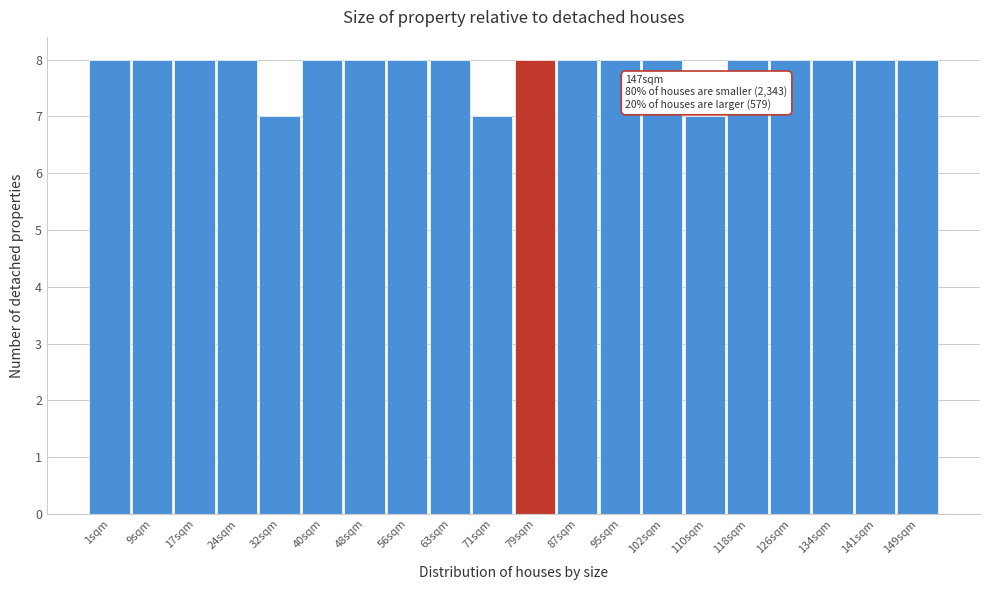

Reading right to left, transcribe all the data shown in this chart.

8	8	8	8	8	7	8	8	8	8	7	8	8	8	8	7	8	8	8	8